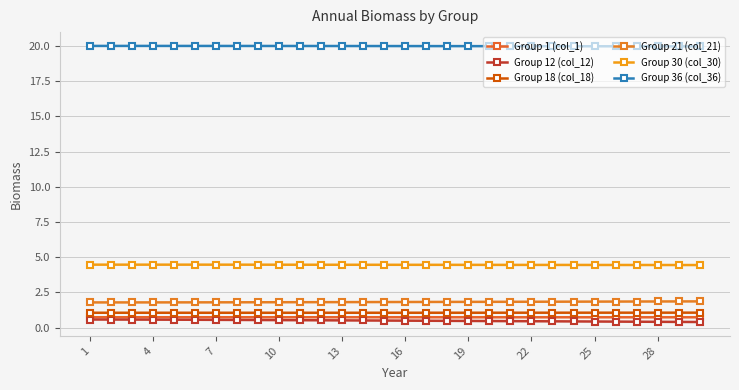

What is the value of the Group 18 (col_18) point at the 8th from the left?

1.0